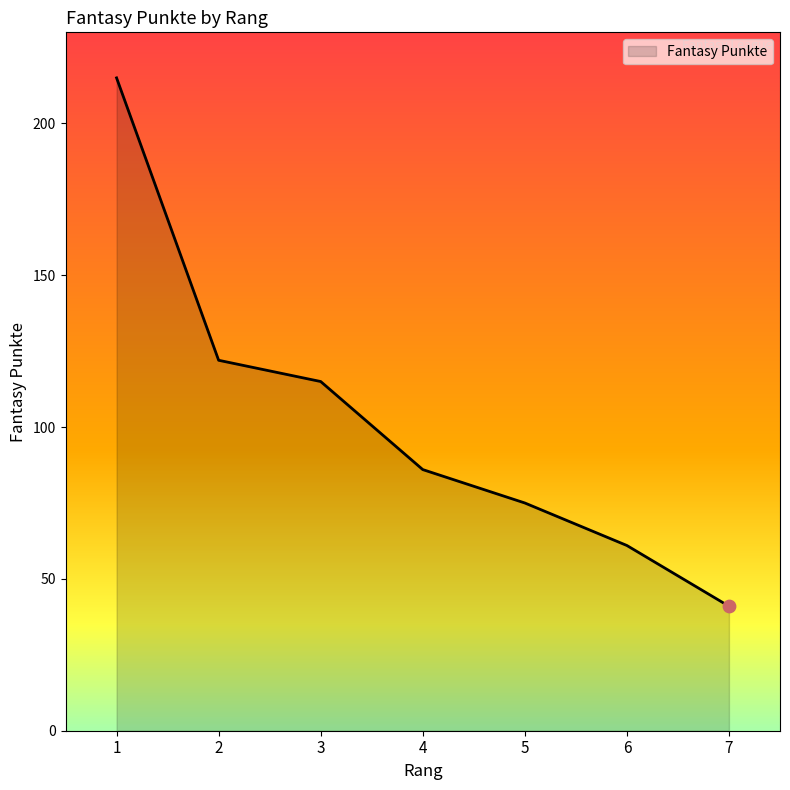

Which has a higher value, 1 or 2?

1